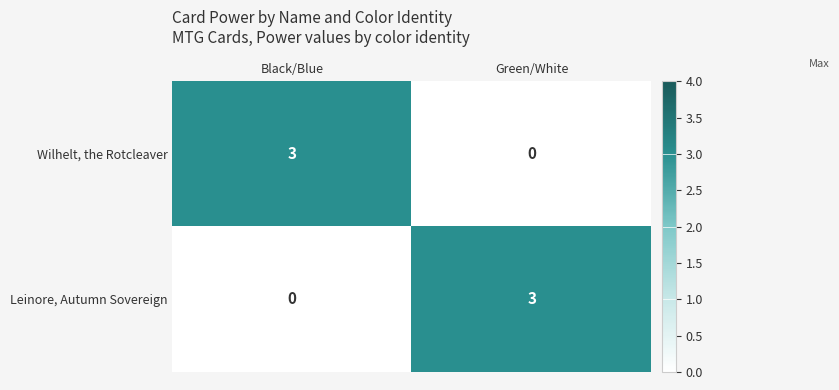

What is the maximum value shown in the chart?

3